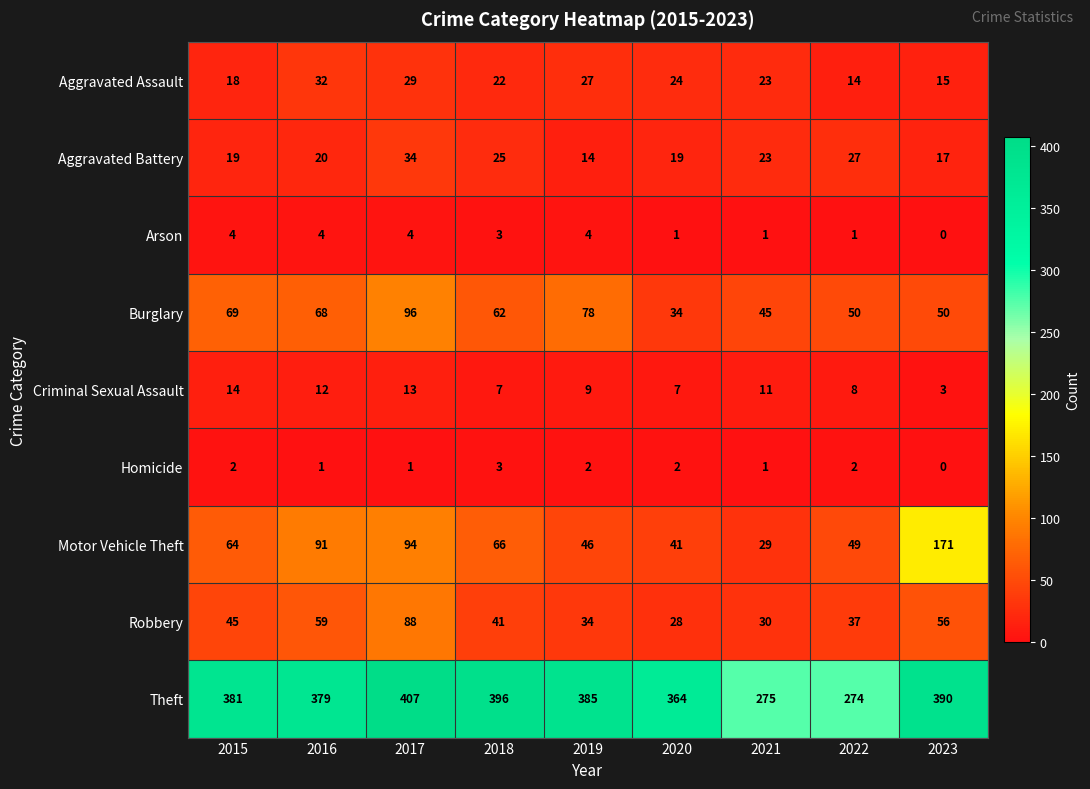

How many categories are shown in the chart?

9